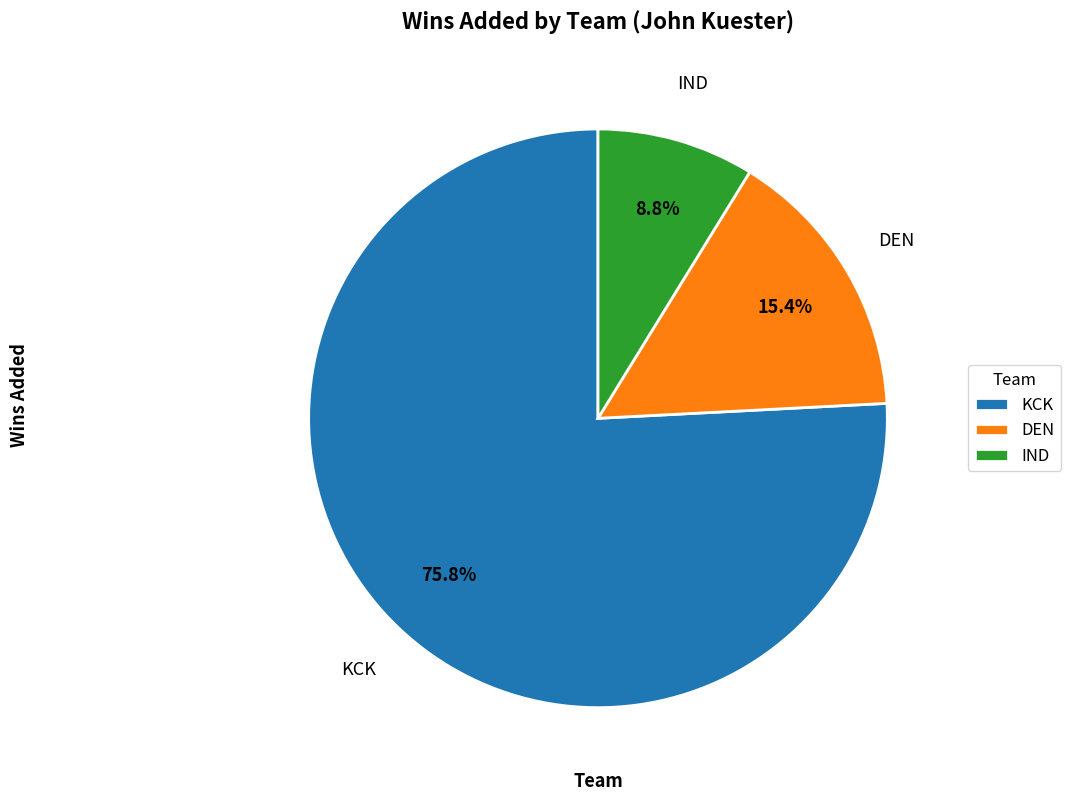

What percentage is NOT represented by KCK?

24.2%